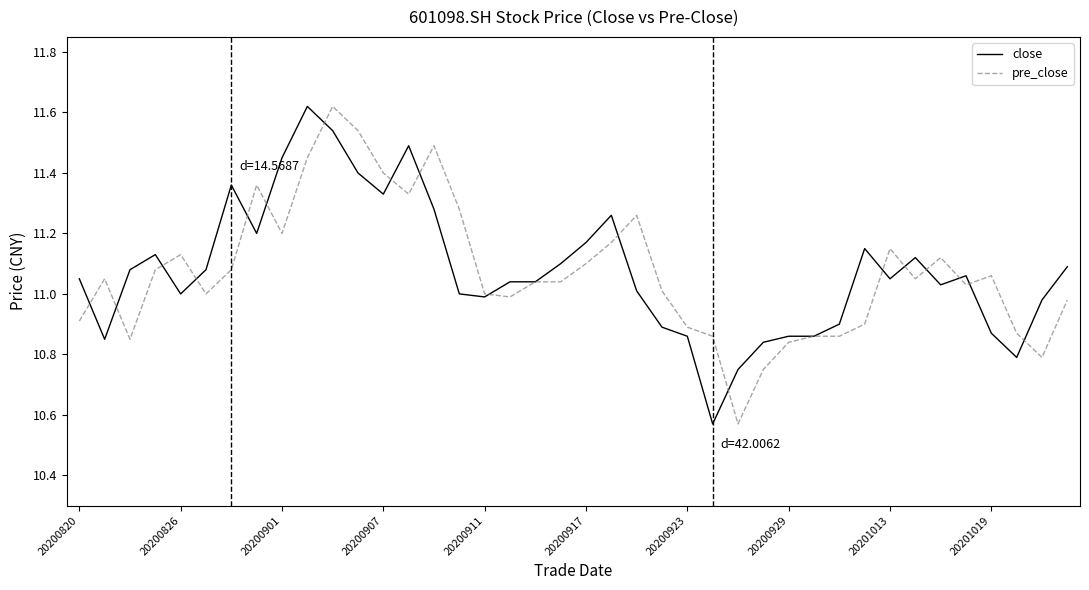

At 20201019, list the series in order from smallest to largest.

close, pre_close